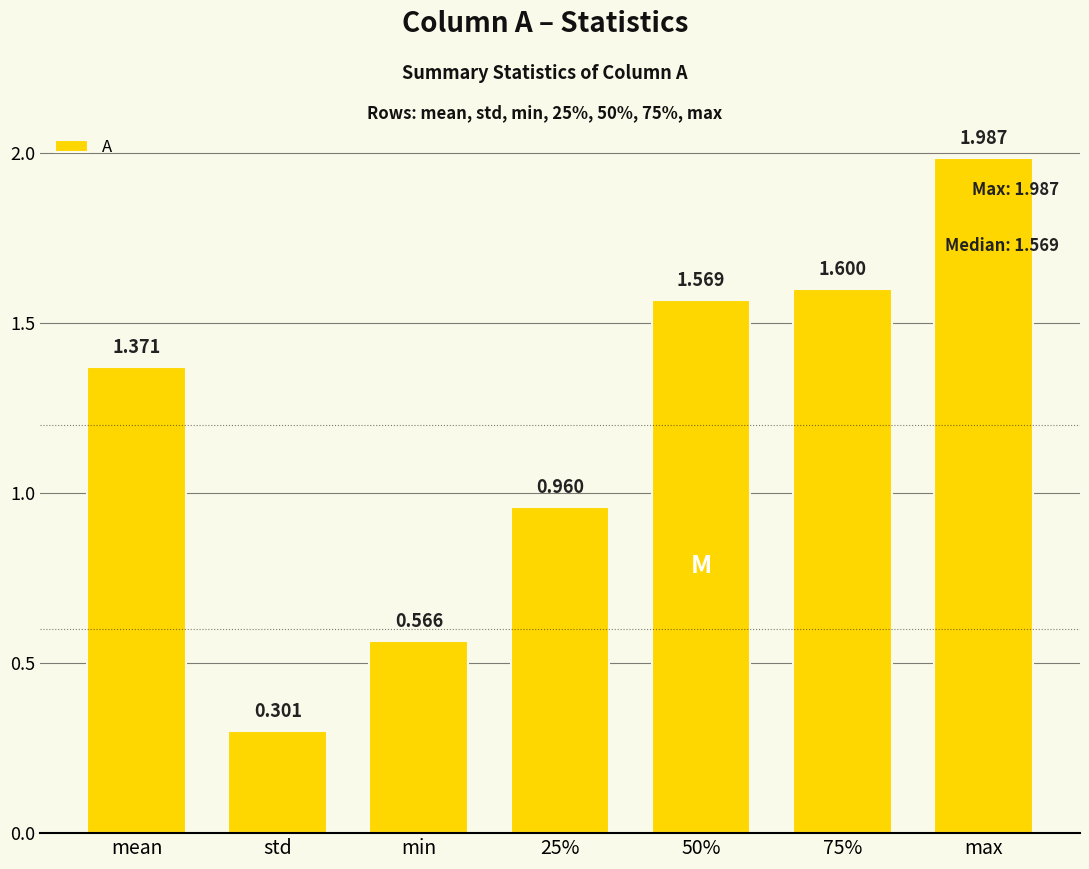

What is the sum of all values?

8.4